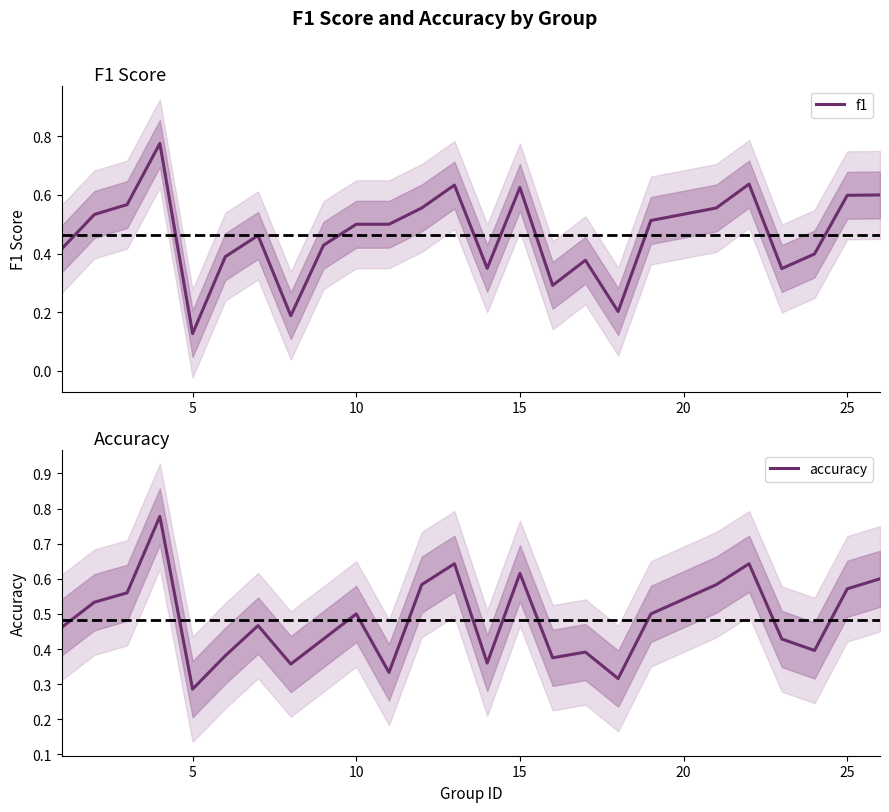

List the series in order of their peak value, lowest first.

f1, accuracy